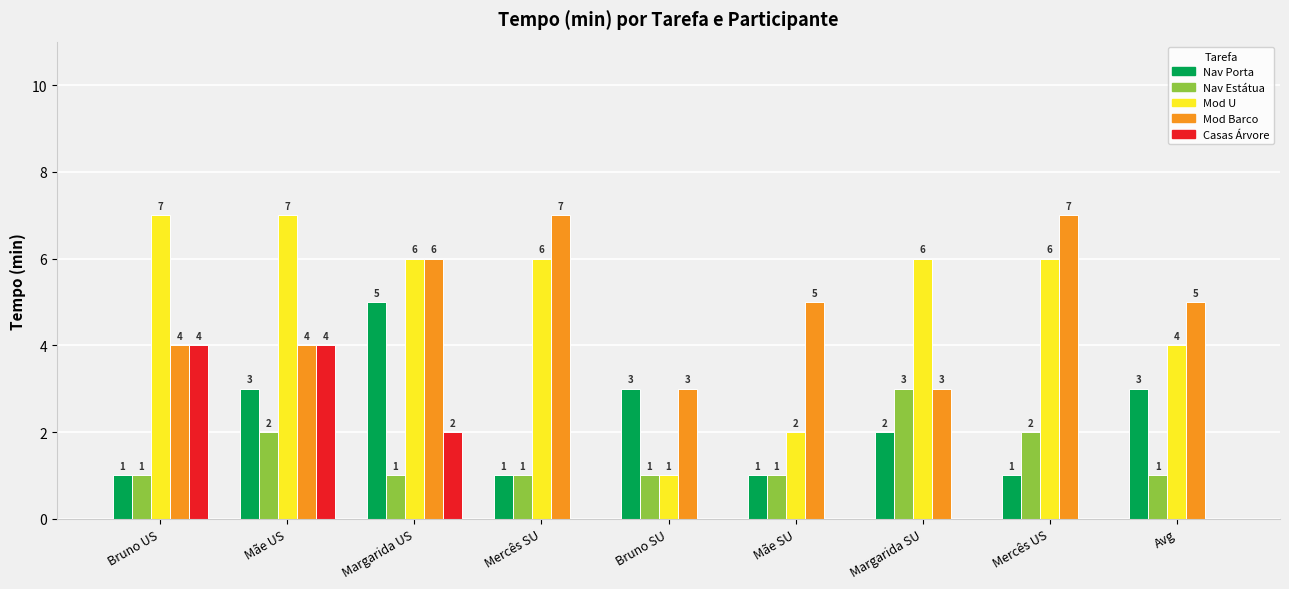

Reading left to right, list all the values displayed in this chart.

Nav Porta: 1	3	5	1	3	1	2	1	3
Nav Estátua: 1	2	1	1	1	1	3	2	1
Mod U: 7	7	6	6	1	2	6	6	4
Mod Barco: 4	4	6	7	3	5	3	7	5
Casas Árvore: 4	4	2	0	0	0	0	0	0